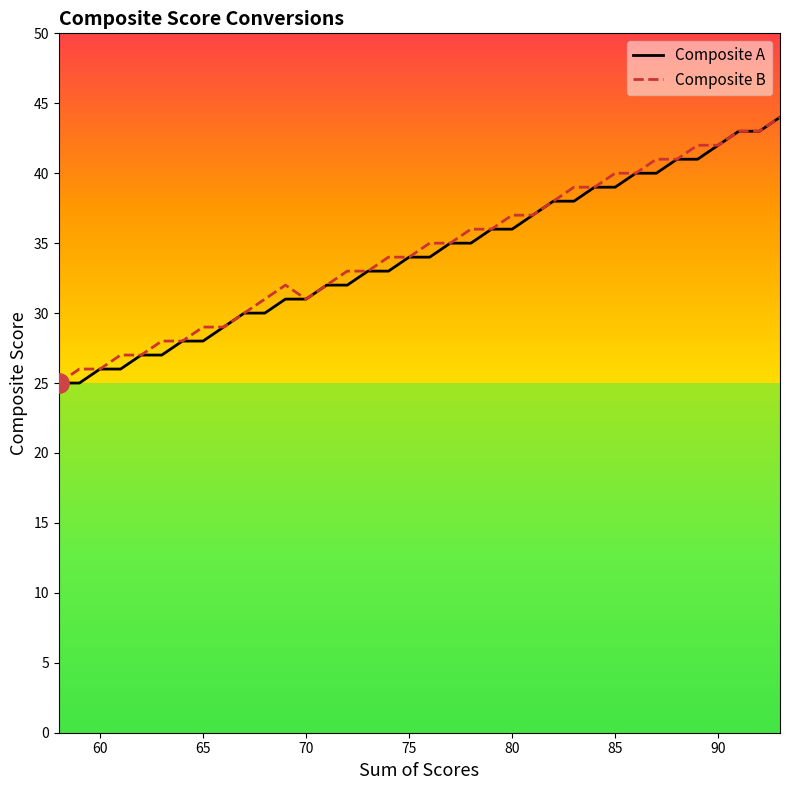

What is the minimum value for Composite B?

25